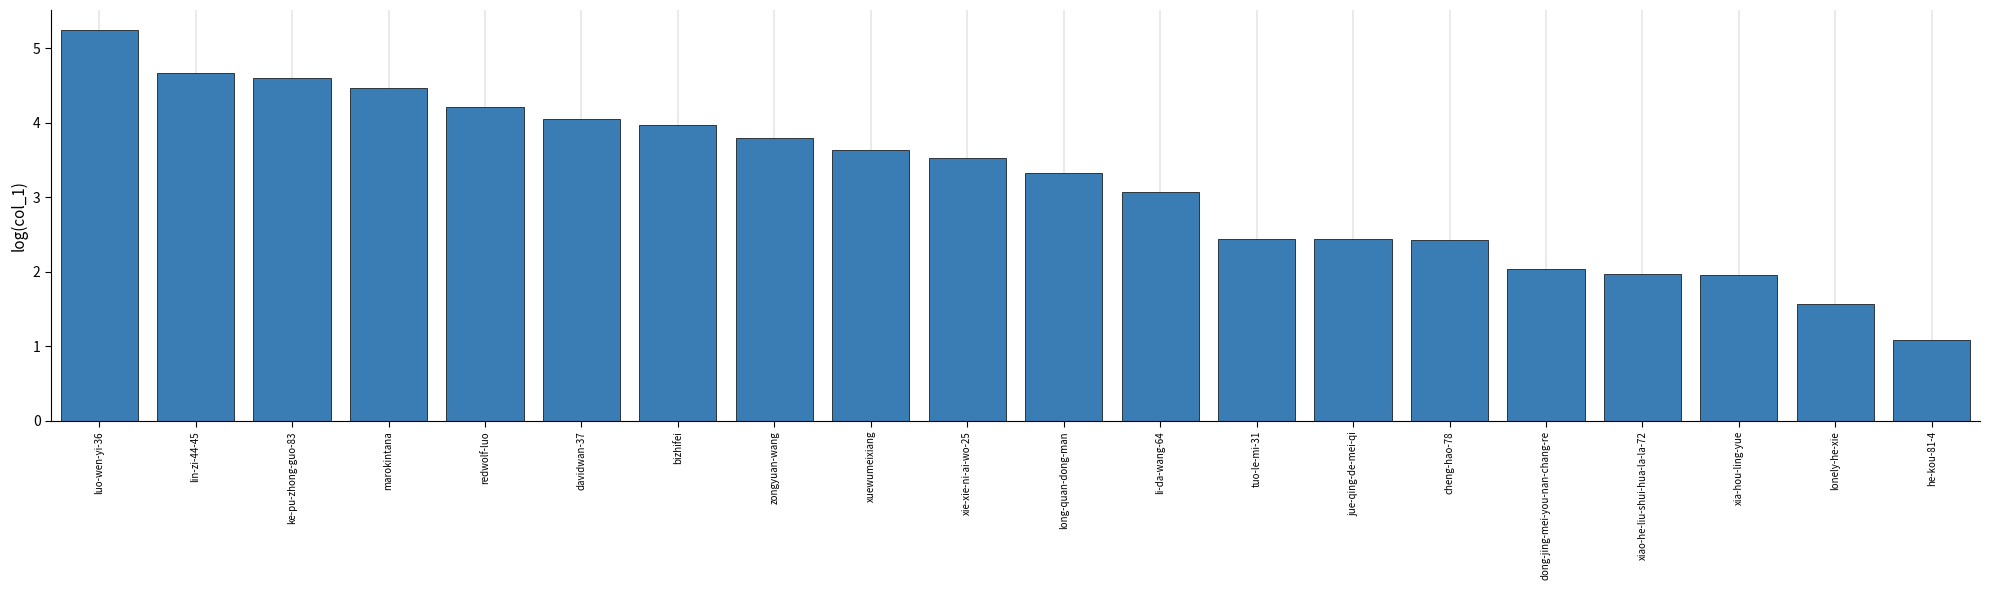

How many data points are less than 3?

8